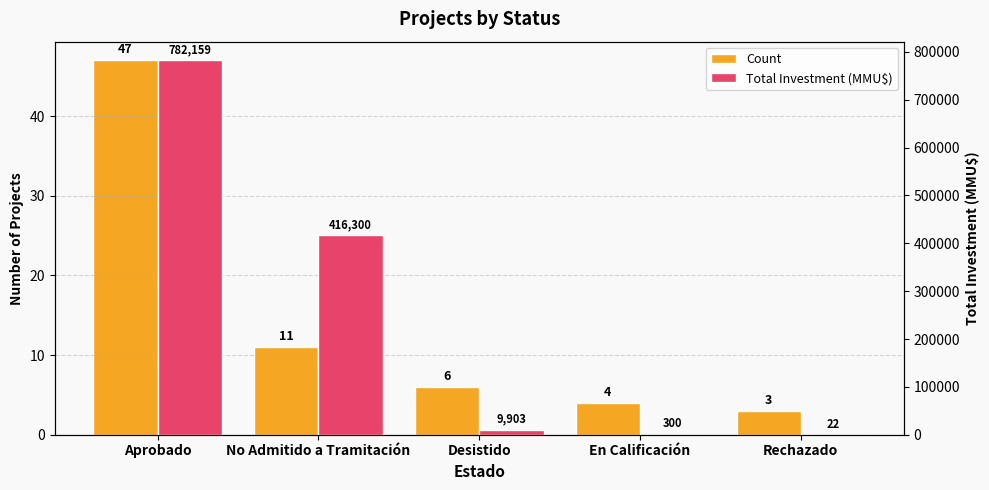

Is the value of Count at En Calificación greater than the value of Total Investment (MMU$) at Aprobado?

No